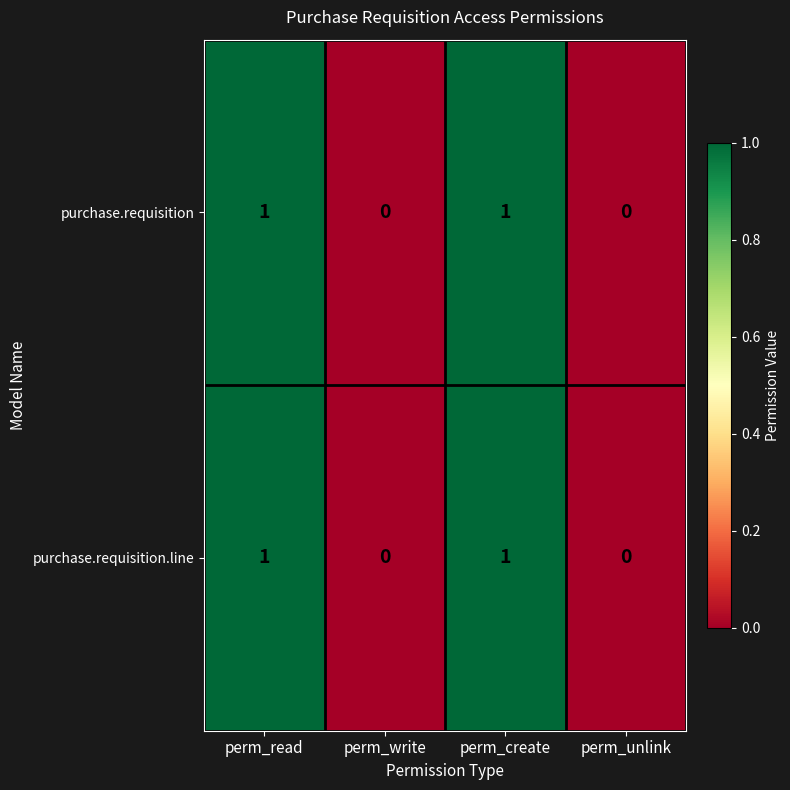

Is it true that purchase.requisition equals 1 at perm_create?

True